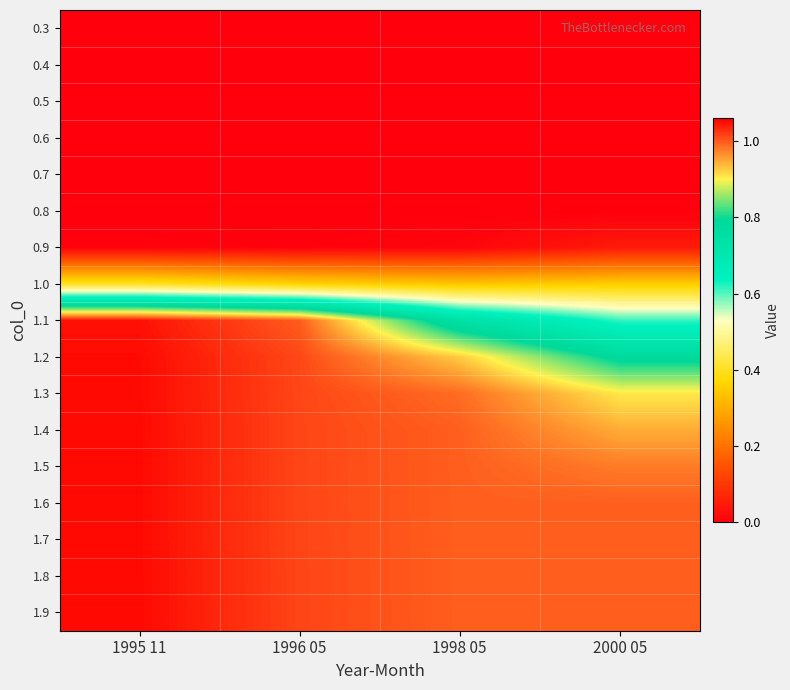

Reading left to right, transcribe all the data shown in this chart.

0.3: 1995 11=0.0	1996 05=0.0	1998 05=0.0	2000 05=0.0
0.4: 1995 11=0.0	1996 05=0.0	1998 05=0.0	2000 05=0.0
0.5: 1995 11=0.0	1996 05=0.0	1998 05=0.0	2000 05=0.0
0.6: 1995 11=0.0	1996 05=0.0	1998 05=0.0	2000 05=0.0
0.7: 1995 11=0.0	1996 05=0.0	1998 05=0.0	2000 05=0.0
0.8: 1995 11=0.0	1996 05=0.0	1998 05=0.0	2000 05=0.0
0.9: 1995 11=0.0	1996 05=0.0	1998 05=0.0	2000 05=0.0
1.0: 1995 11=0.4	1996 05=0.4	1998 05=0.3	2000 05=0.4
1.1: 1995 11=1.0	1996 05=1.0	1998 05=0.7	2000 05=0.6
1.2: 1995 11=1.1	1996 05=1.0	1998 05=0.9	2000 05=0.8
1.3: 1995 11=1.1	1996 05=1.0	1998 05=1.0	2000 05=0.9
1.4: 1995 11=1.1	1996 05=1.0	1998 05=1.0	2000 05=0.9
1.5: 1995 11=1.1	1996 05=1.0	1998 05=1.0	2000 05=1.0
1.6: 1995 11=1.1	1996 05=1.0	1998 05=1.0	2000 05=1.0
1.7: 1995 11=1.1	1996 05=1.0	1998 05=1.0	2000 05=1.0
1.8: 1995 11=1.1	1996 05=1.0	1998 05=1.0	2000 05=1.0
1.9: 1995 11=1.1	1996 05=1.0	1998 05=1.0	2000 05=1.0